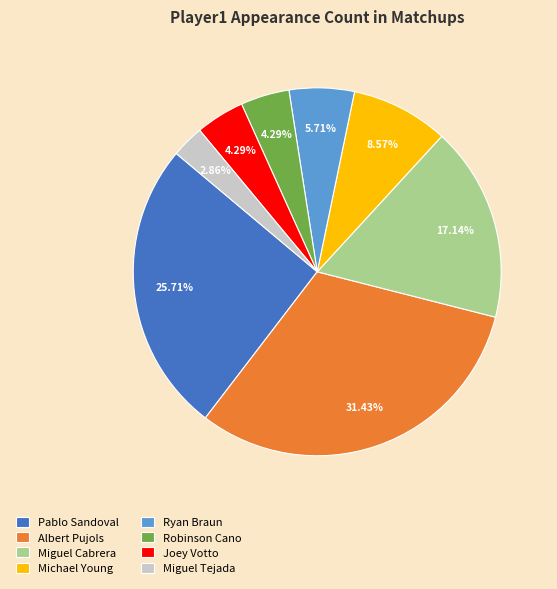

What is the largest slice in the pie chart?

Albert Pujols